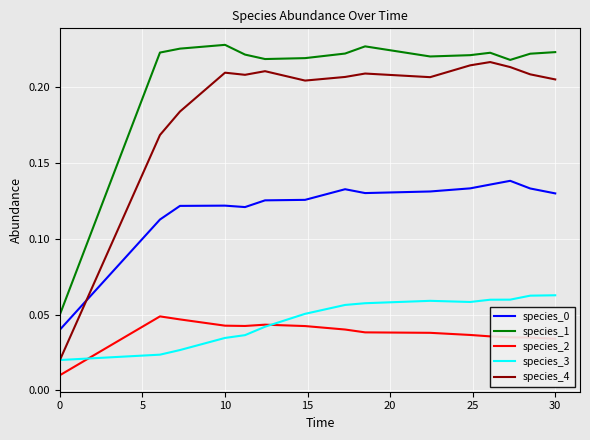

True or false: species_4 and species_2 cross at least once.

False